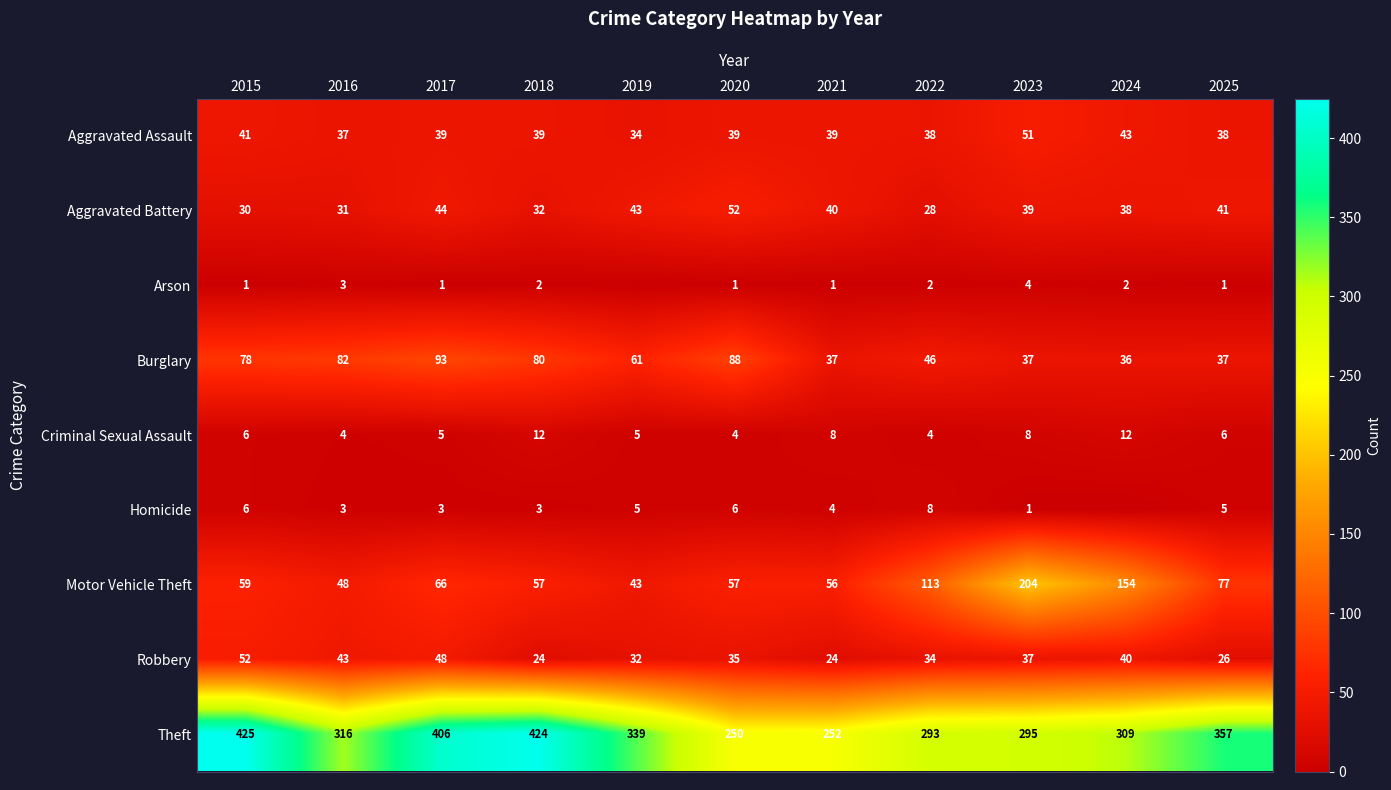

The value of Burglary at 2024 is 20. True or false?

False